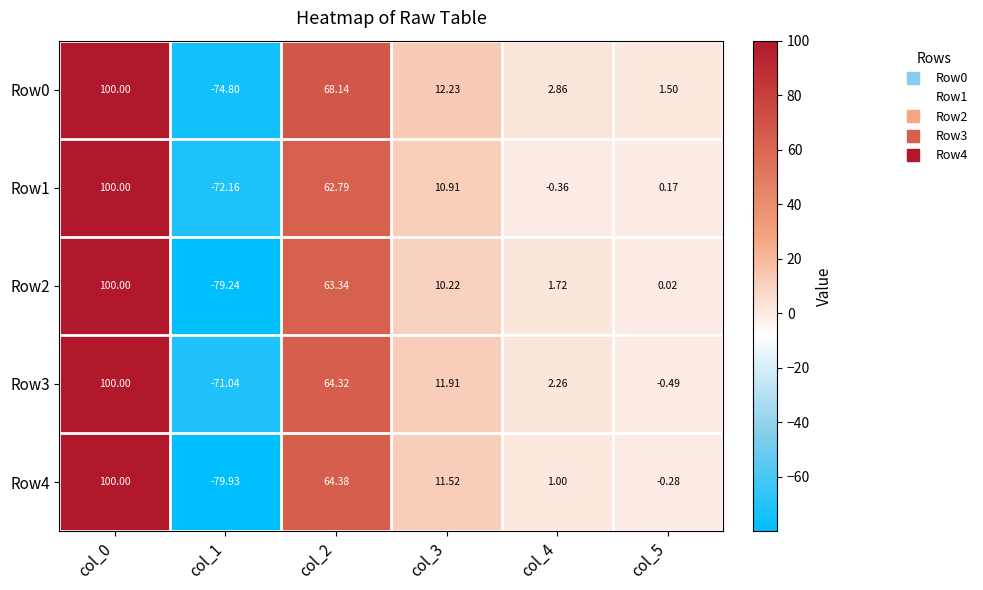

Is the value of Row0 at col_5 greater than the value of Row2 at col_5?

Yes